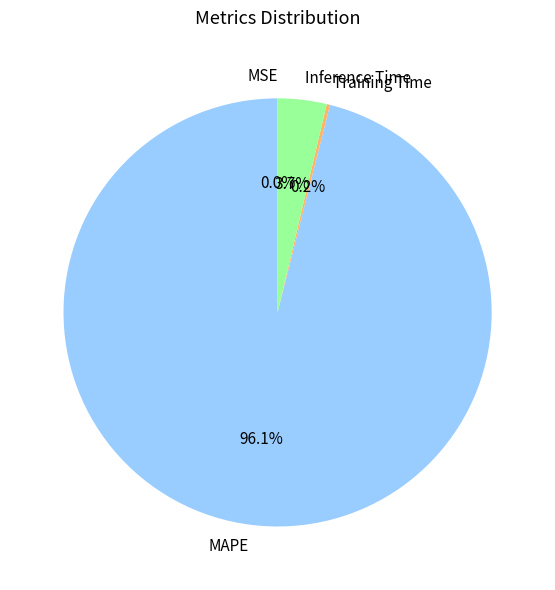

Which category accounts for the majority?

MAPE